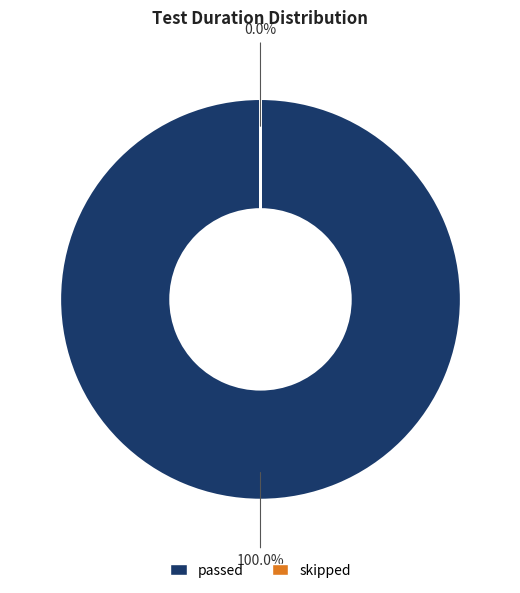

Rank the categories by value from highest to lowest.

passed, skipped